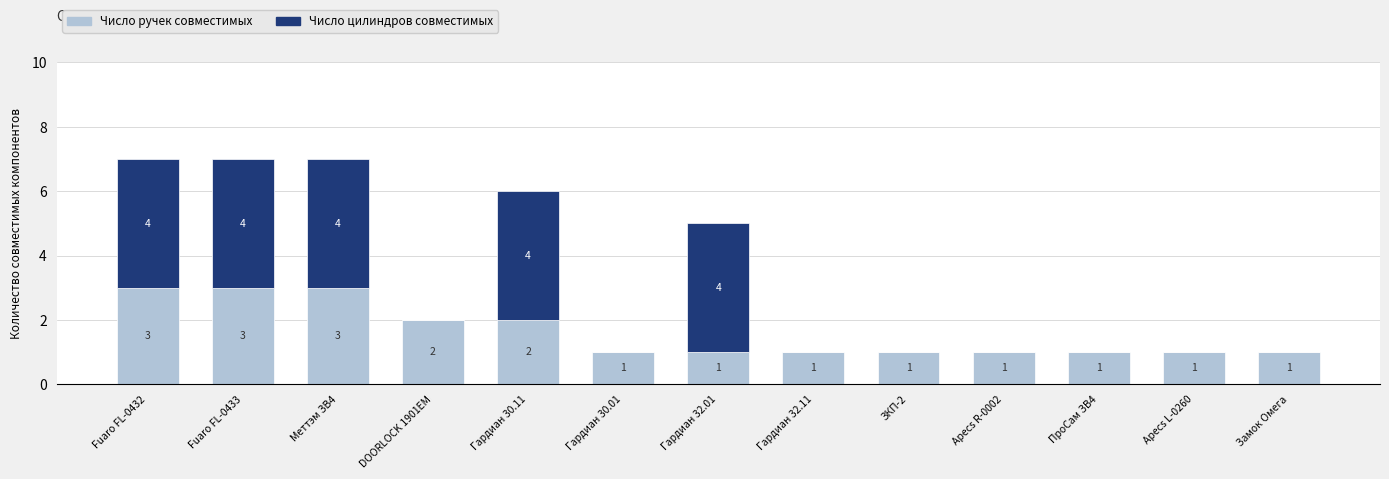

How many categories are shown in the chart?

13